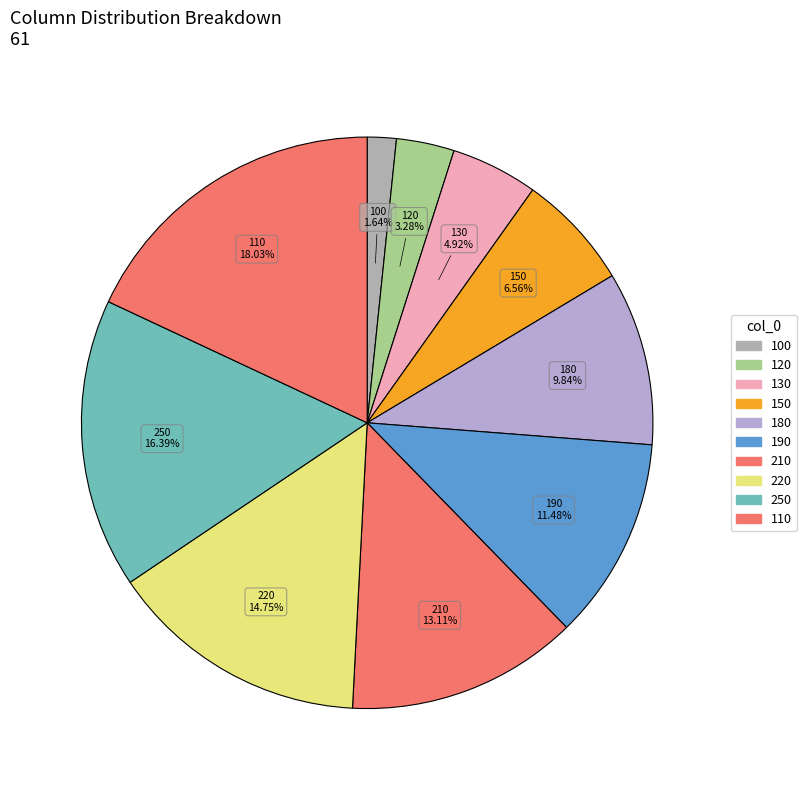

What percentage is the 220 slice, to the nearest percent?

15%